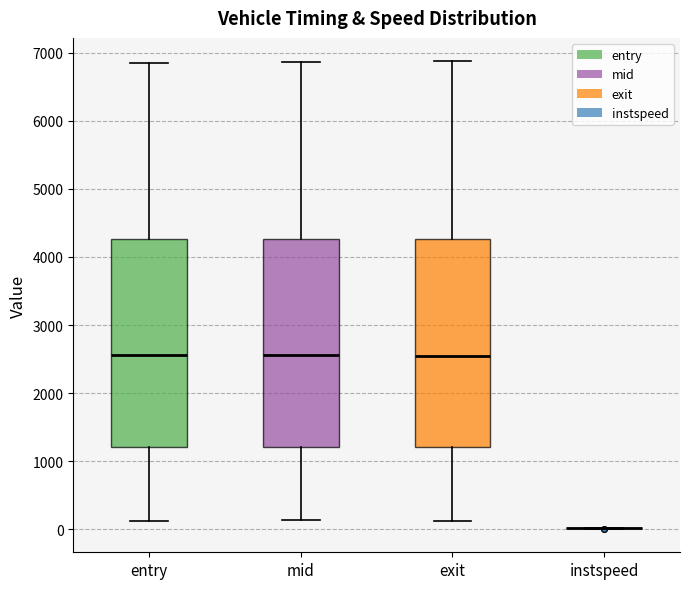

Reading left to right, transcribe this box plot: for each box, give where its median line is, the range the box spans, and where its two whiskers end, as read against the y-axis. The values are not printed on the chart, so give them approximately, as read against the axis.

entry: median 2600, box 1200 to 4300, whiskers 100 to 6900
mid: median 2600, box 1200 to 4300, whiskers 100 to 6900
exit: median 2500, box 1200 to 4300, whiskers 100 to 6900
instspeed: box collapsed to a line at 0, whiskers 0 to 0